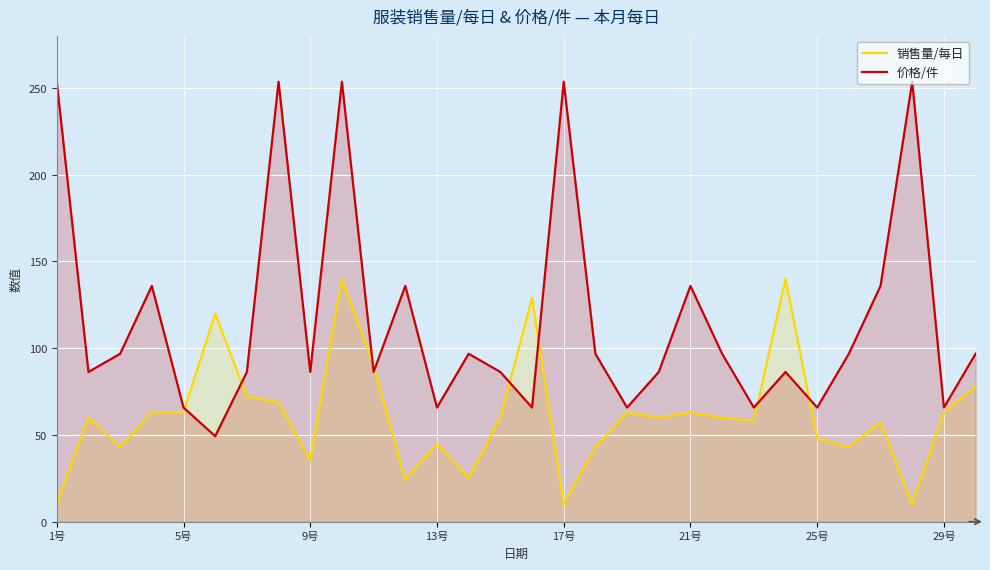

What is the minimum value shown in the chart?

10.0